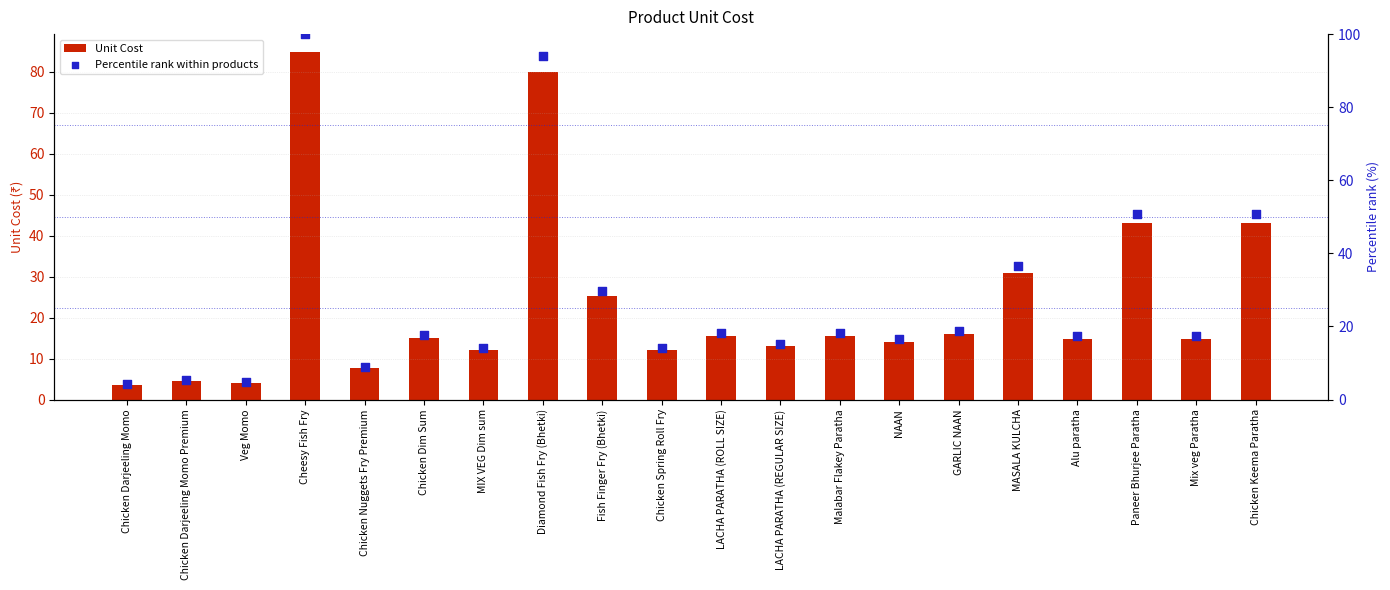

Is the value of Percentile rank within products at Chicken Keema Paratha greater than the value of Unit Cost at NAAN?

Yes